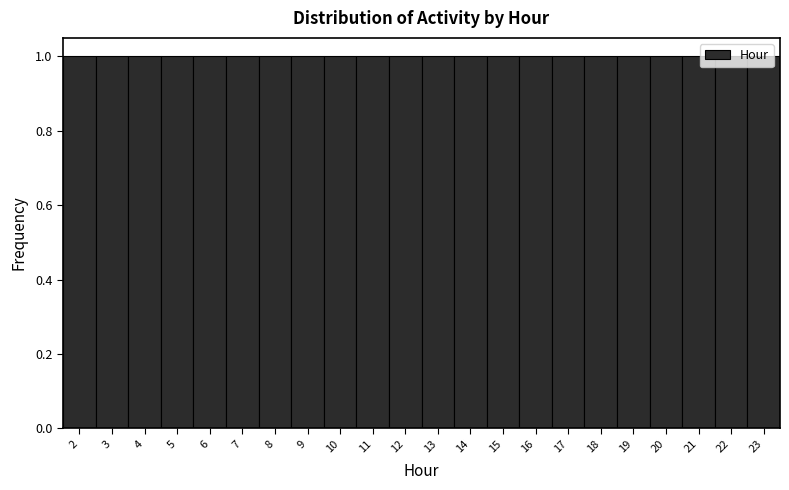

What is the height of the bar covering 1.5 to 2.5 on the x-axis? The values are not printed on the chart, so give them approximately, as read against the axis.

1